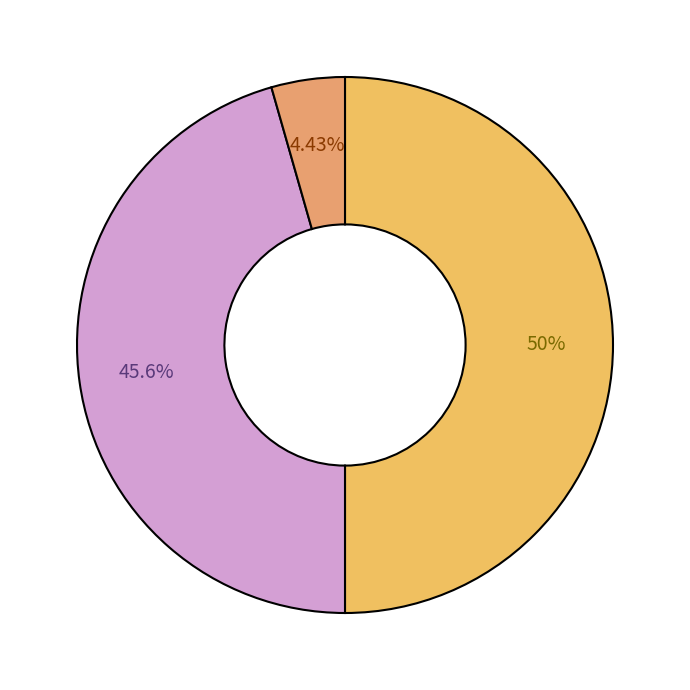

How many segments does this pie chart have?

3